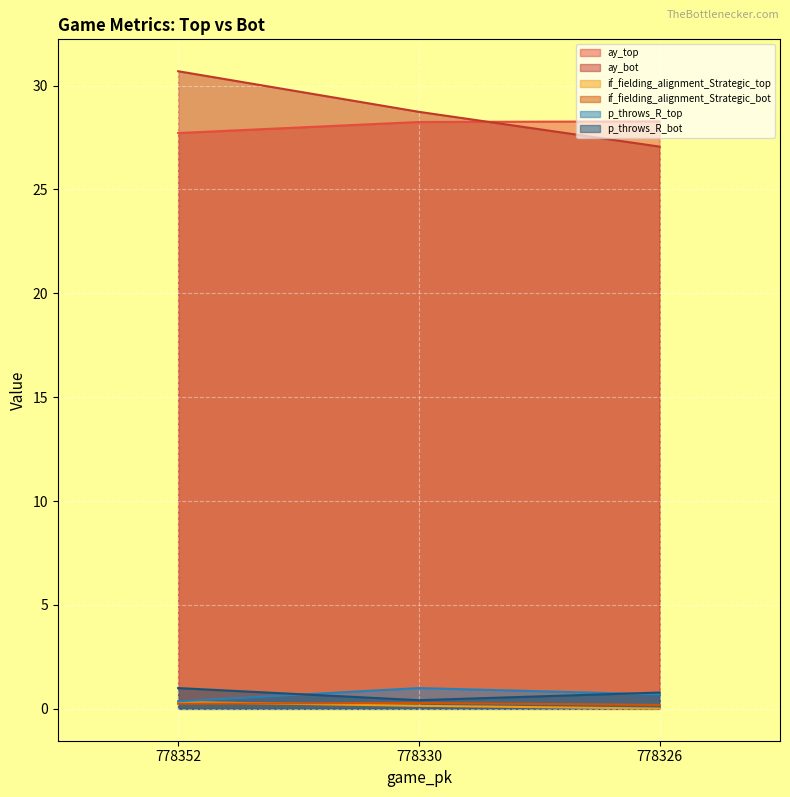

Between 778352 and 778326, which is larger?

778326